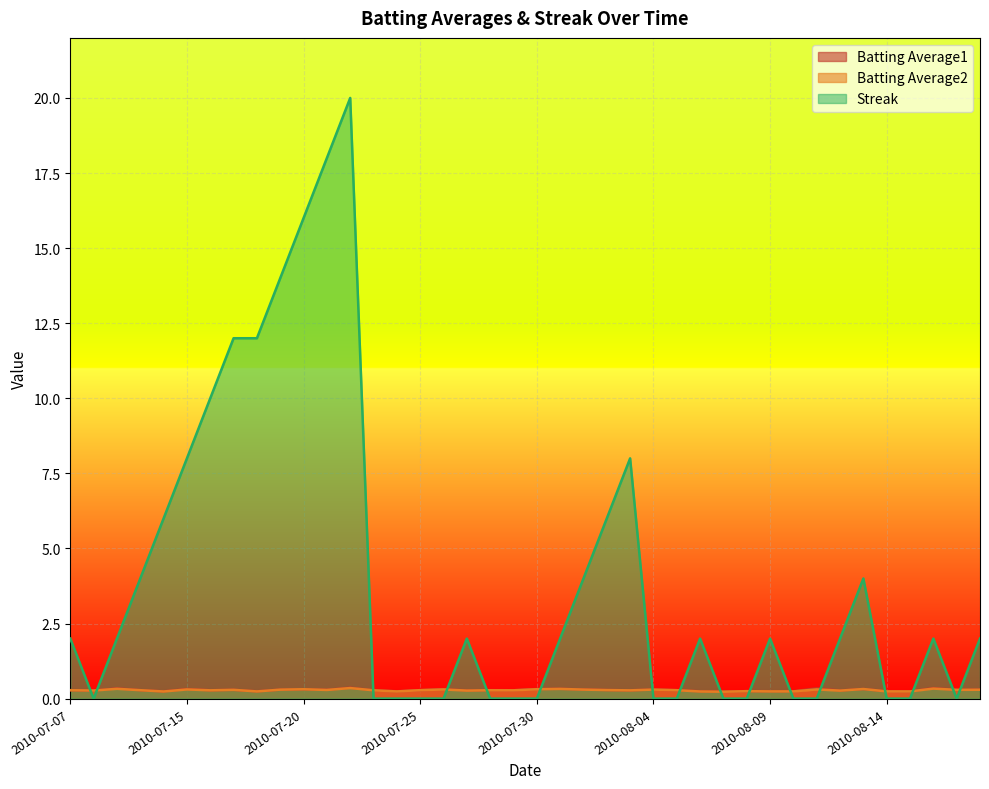

What is the sum of the Batting Average1 values at 2010-07-23 and 2010-08-10?

0.5